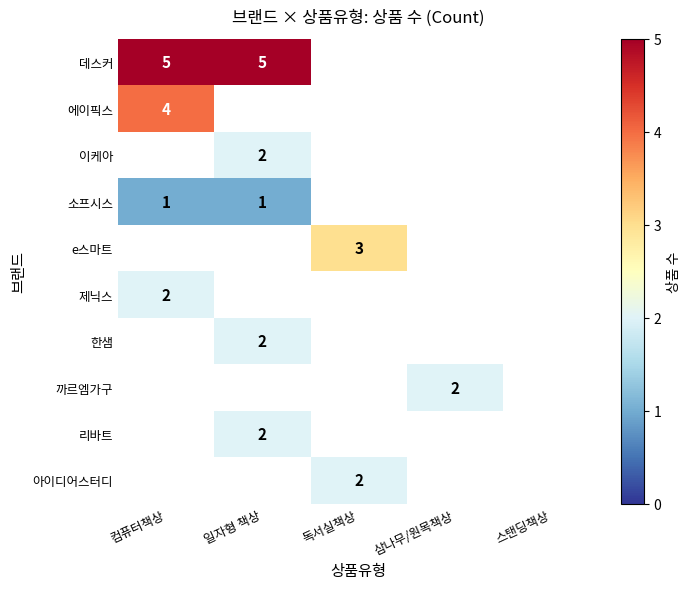

The 에이픽스 series shows 7 at 컴퓨터책상. True or false?

False